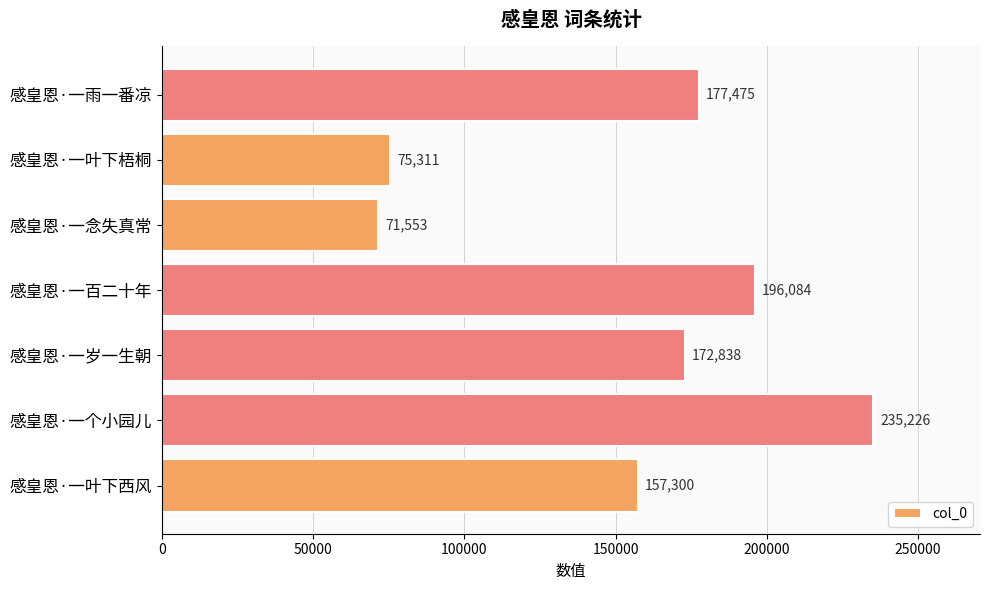

At which label is the value closest to 153389?

感皇恩·一叶下西风